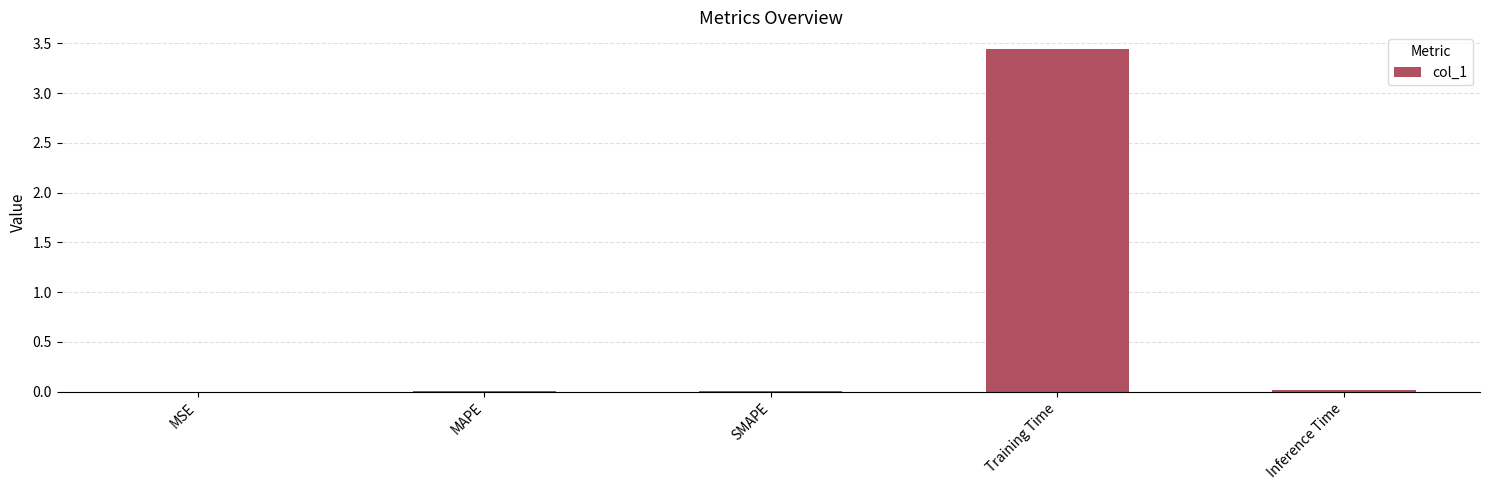

Between Training Time and Inference Time, which is larger?

Training Time